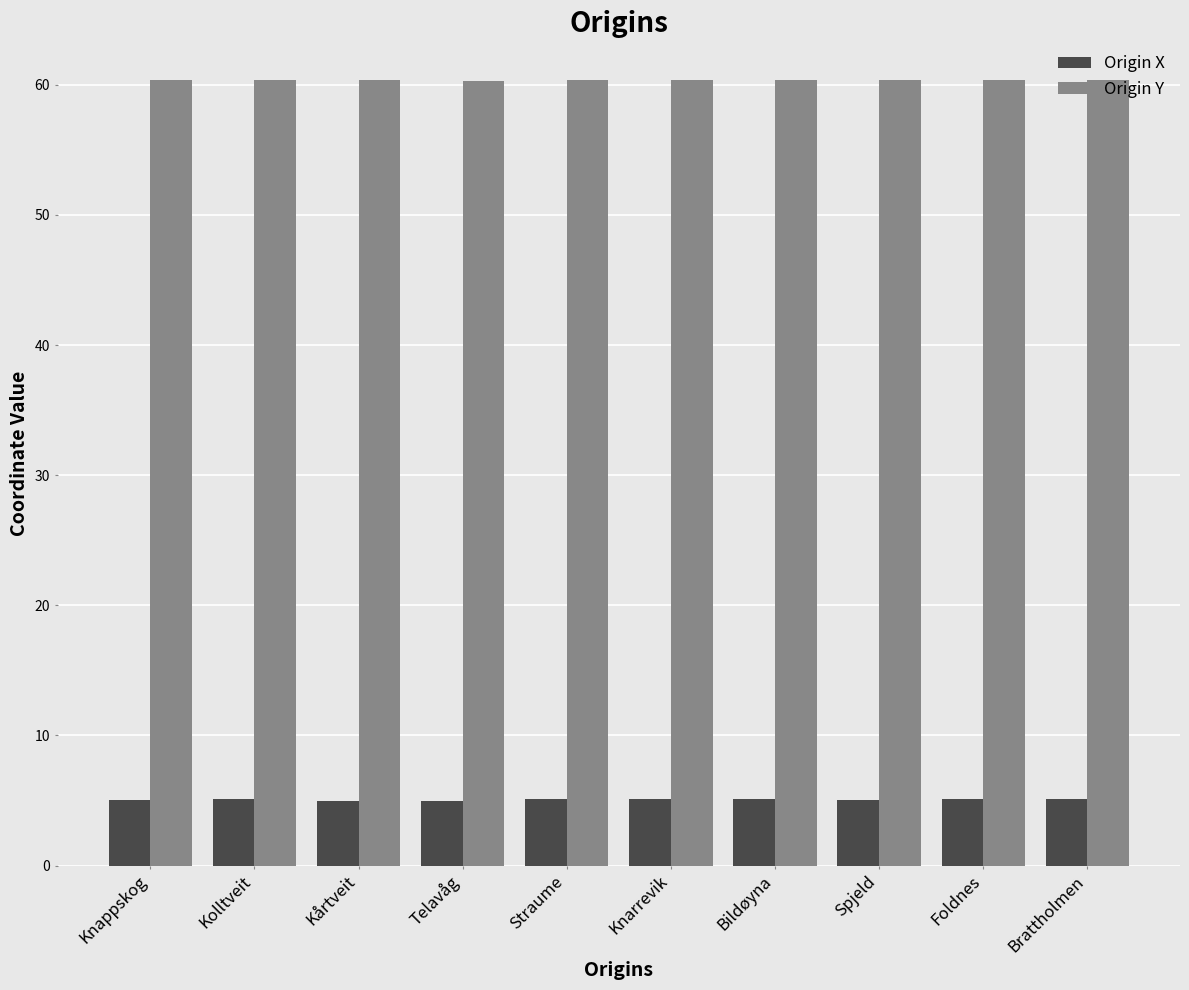

List the series in order of their peak value, highest first.

Origin Y, Origin X